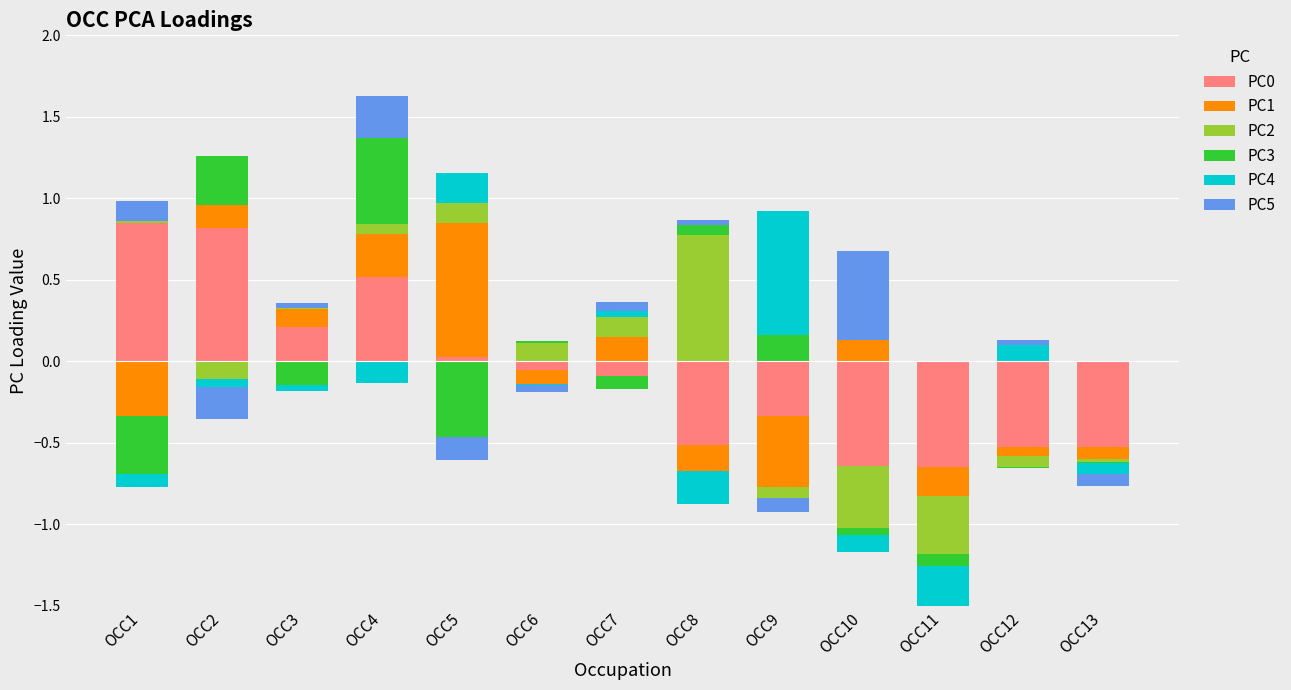

The value of PC1 at OCC11 is -0.5. True or false?

False